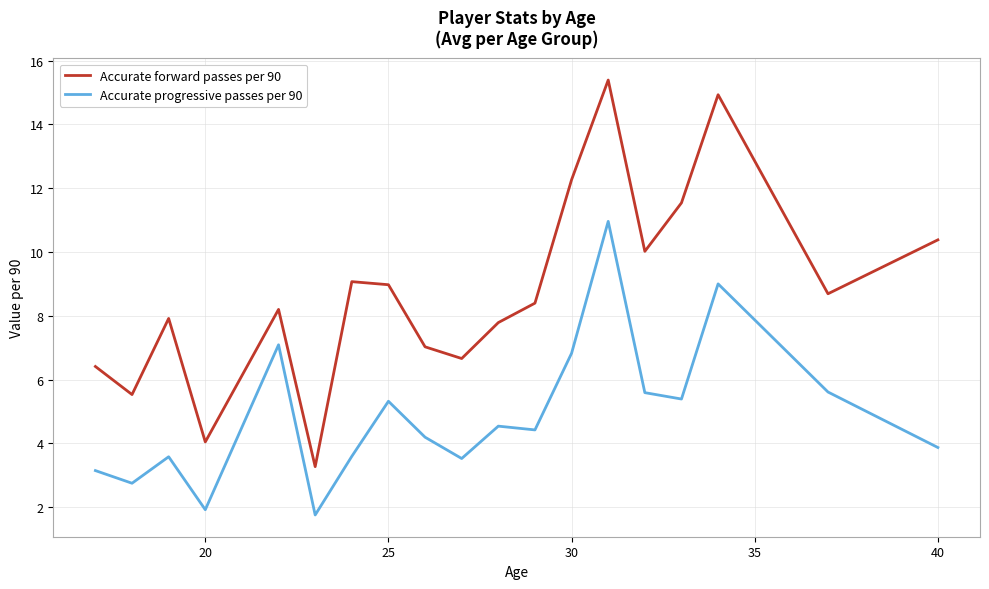

True or false: Accurate progressive passes per 90 and Accurate forward passes per 90 cross at least once.

False